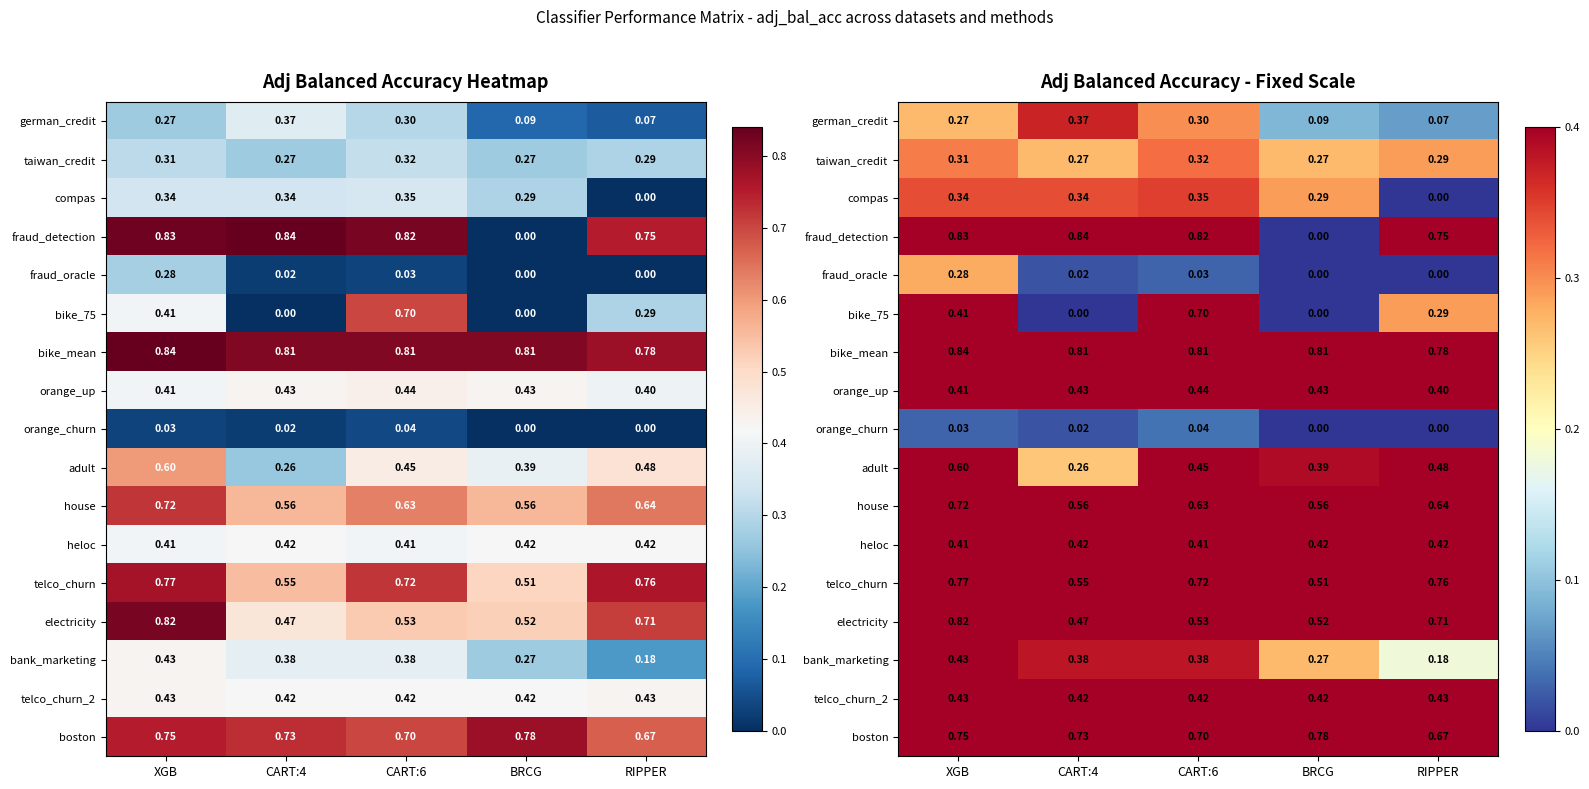

What is the spread (max minus min) of values at RIPPER?

0.8